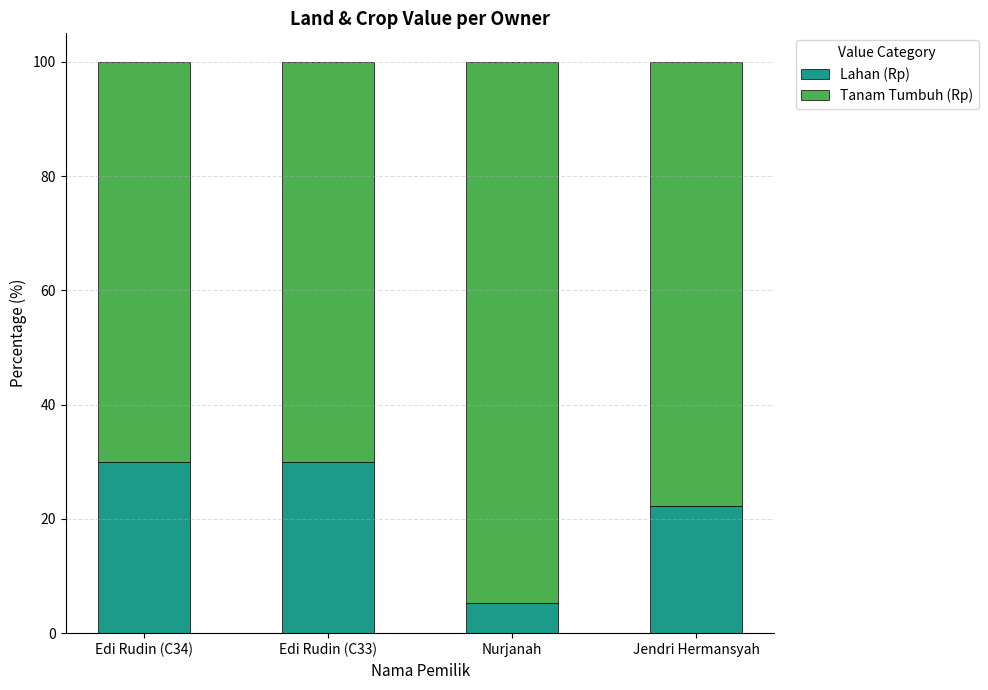

Reading right to left, list the values for the Lahan (Rp) series.

22.2	5.3	30.0	30.0